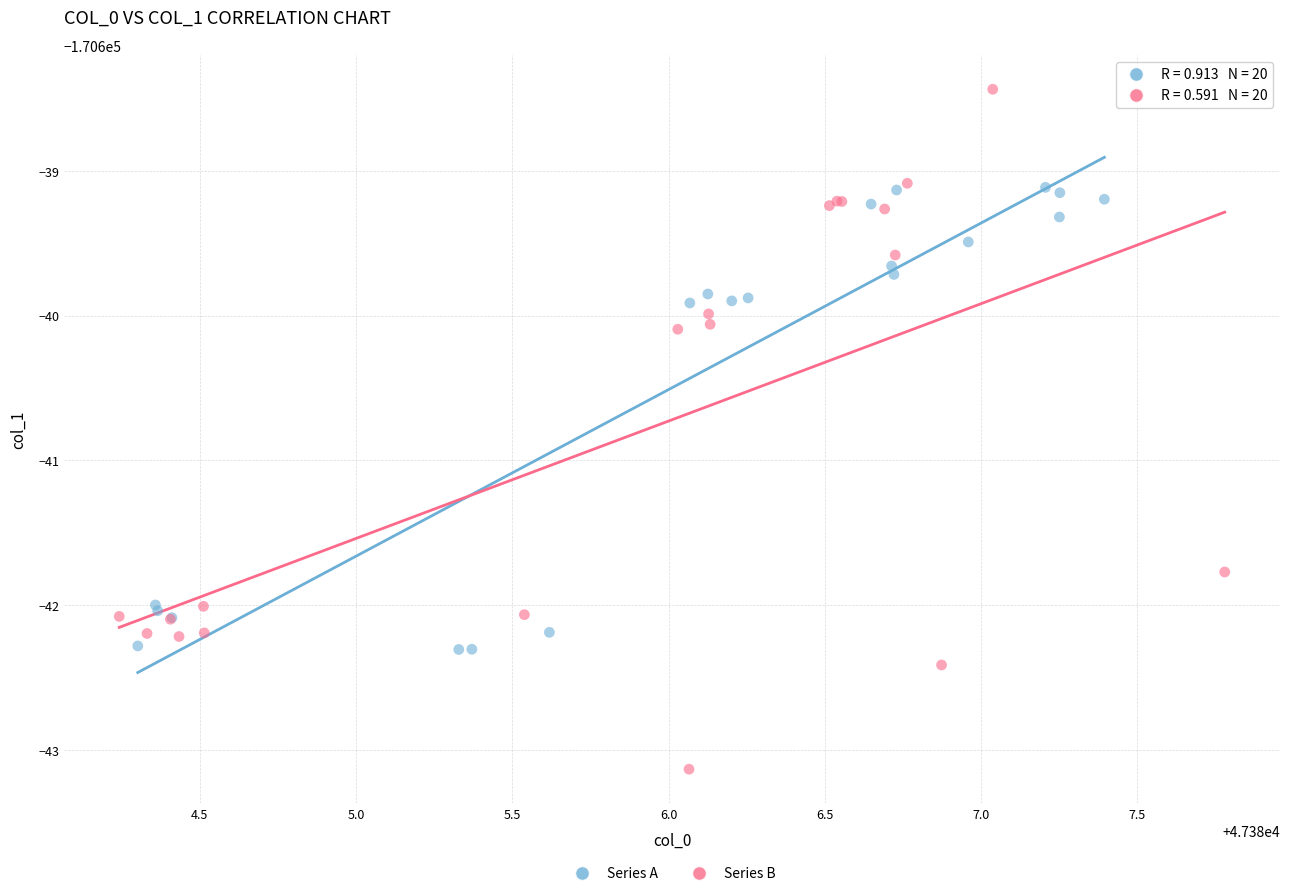

What are all the series names shown in the legend?

Series A, Series B